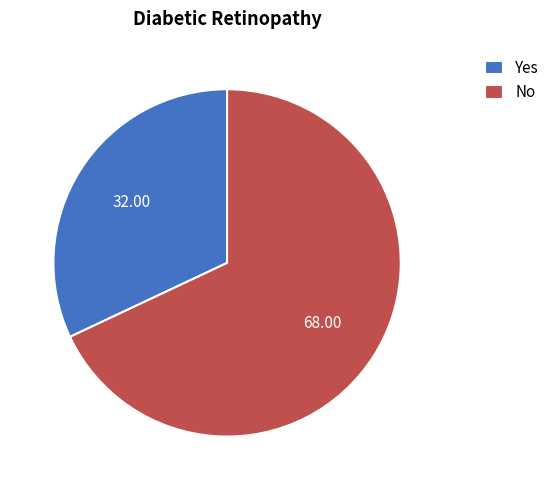

What is the largest slice in the pie chart?

No